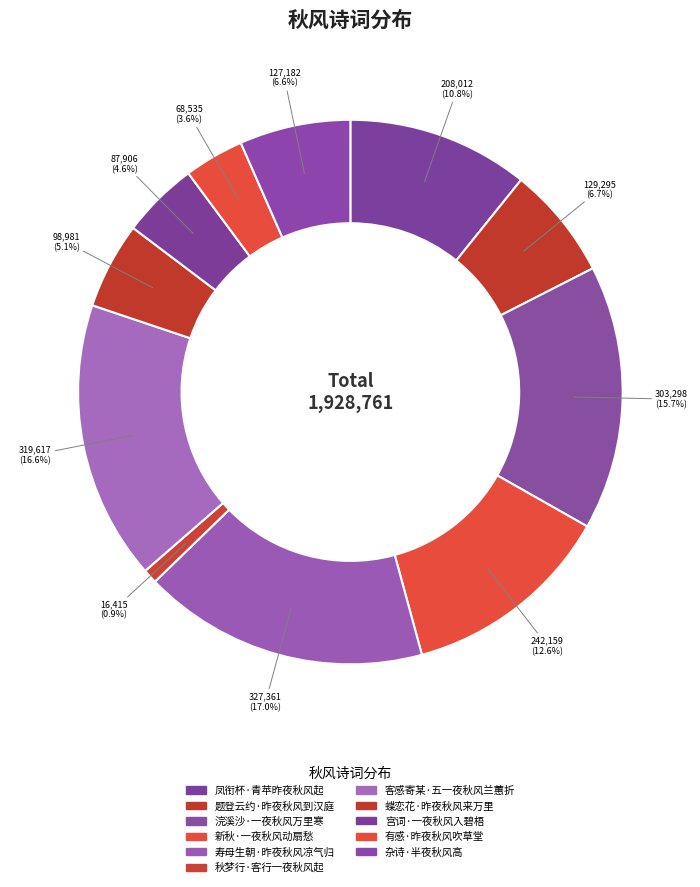

How many segments does this pie chart have?

11